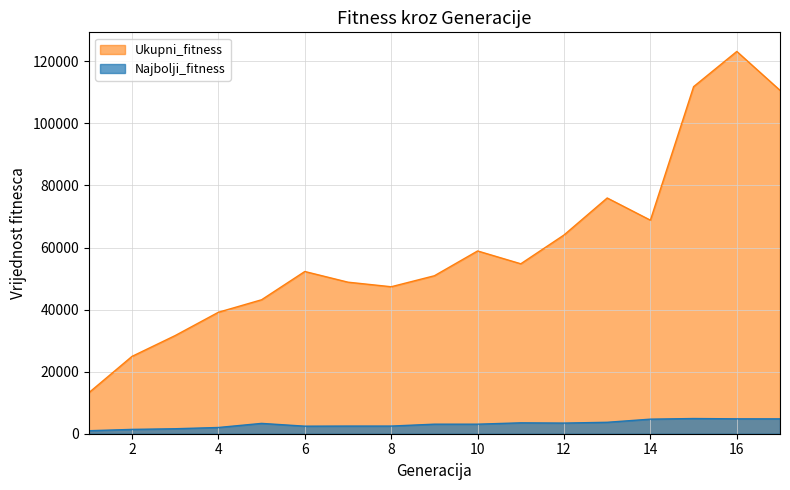

At which category does Ukupni_fitness reach its first local peak?

6